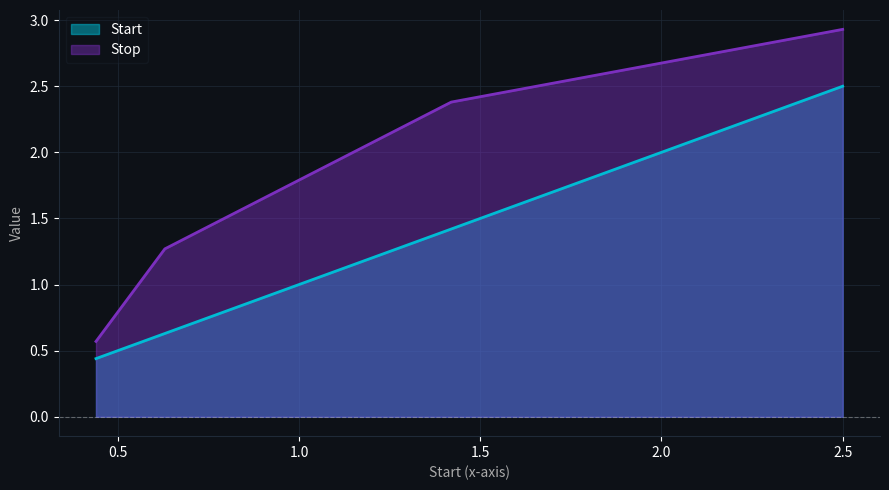

Which category has the highest value across all series?

2.5